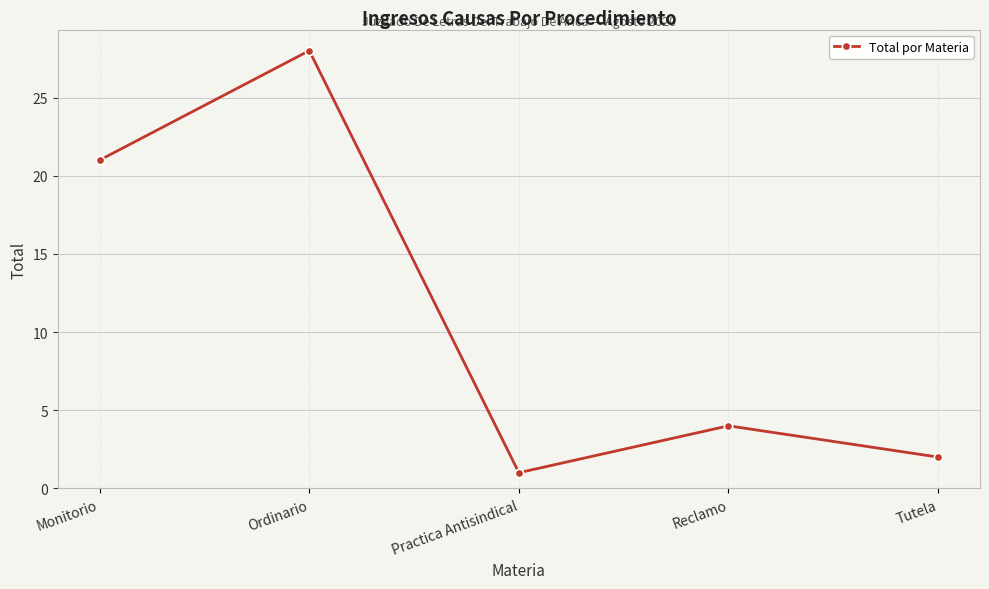

How many lines are shown in the chart?

1